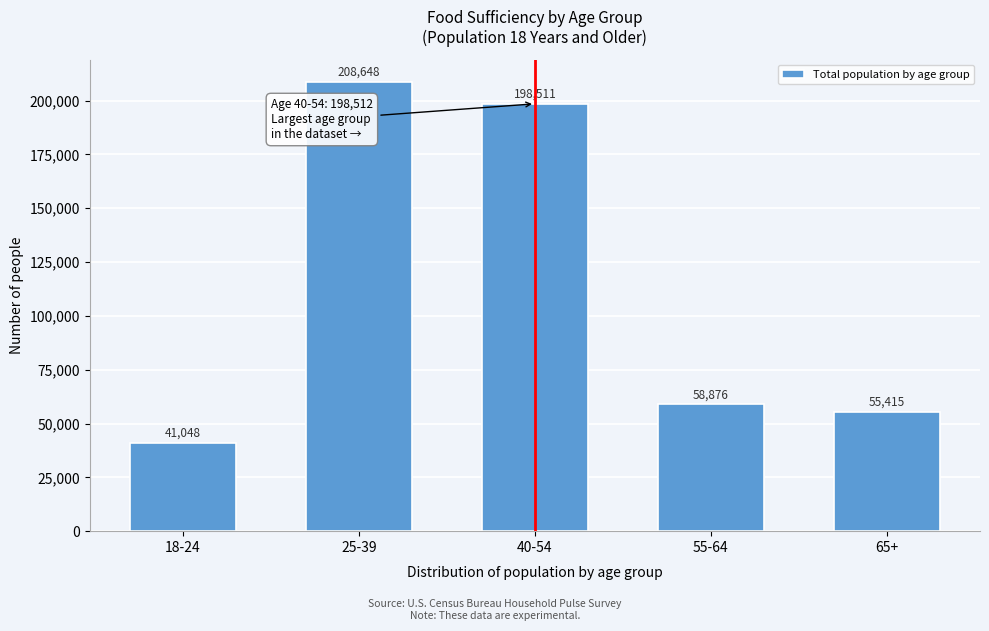

Reading left to right, transcribe all the data shown in this chart.

18-24=41048	25-39=208648	40-54=198511	55-64=58876	65+=55415